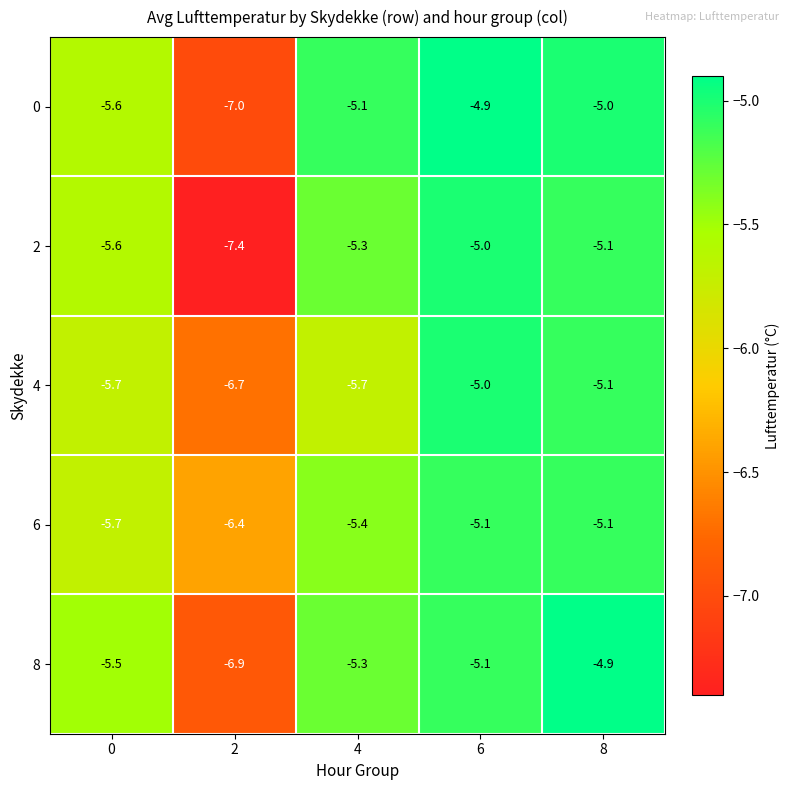

Reading left to right, list all the values displayed in this chart.

0: -5.6	-7.0	-5.1	-4.9	-5.0
2: -5.6	-7.4	-5.3	-5.0	-5.1
4: -5.7	-6.7	-5.7	-5.0	-5.1
6: -5.7	-6.4	-5.4	-5.1	-5.1
8: -5.5	-6.9	-5.3	-5.1	-4.9